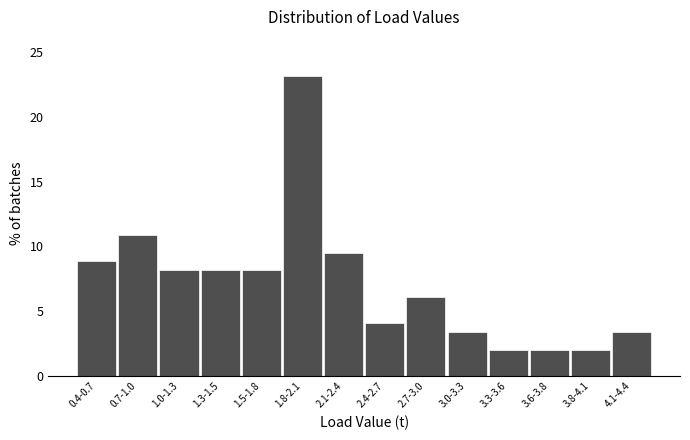

Reading left to right, what are all the values shown in this chart?

0.4-0.7=8.8	0.7-1.0=10.9	1.0-1.3=8.2	1.3-1.5=8.2	1.5-1.8=8.2	1.8-2.1=23.1	2.1-2.4=9.5	2.4-2.7=4.1	2.7-3.0=6.1	3.0-3.3=3.4	3.3-3.6=2.0	3.6-3.8=2.0	3.8-4.1=2.0	4.1-4.4=3.4